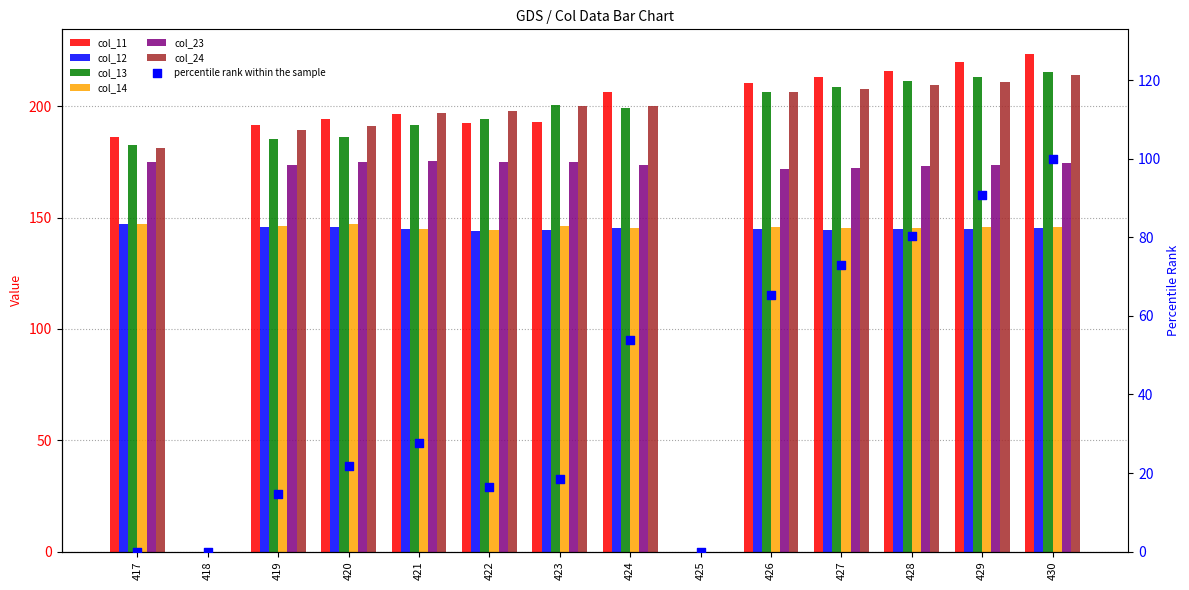

At how many categories does at least one series exceed 142?

12